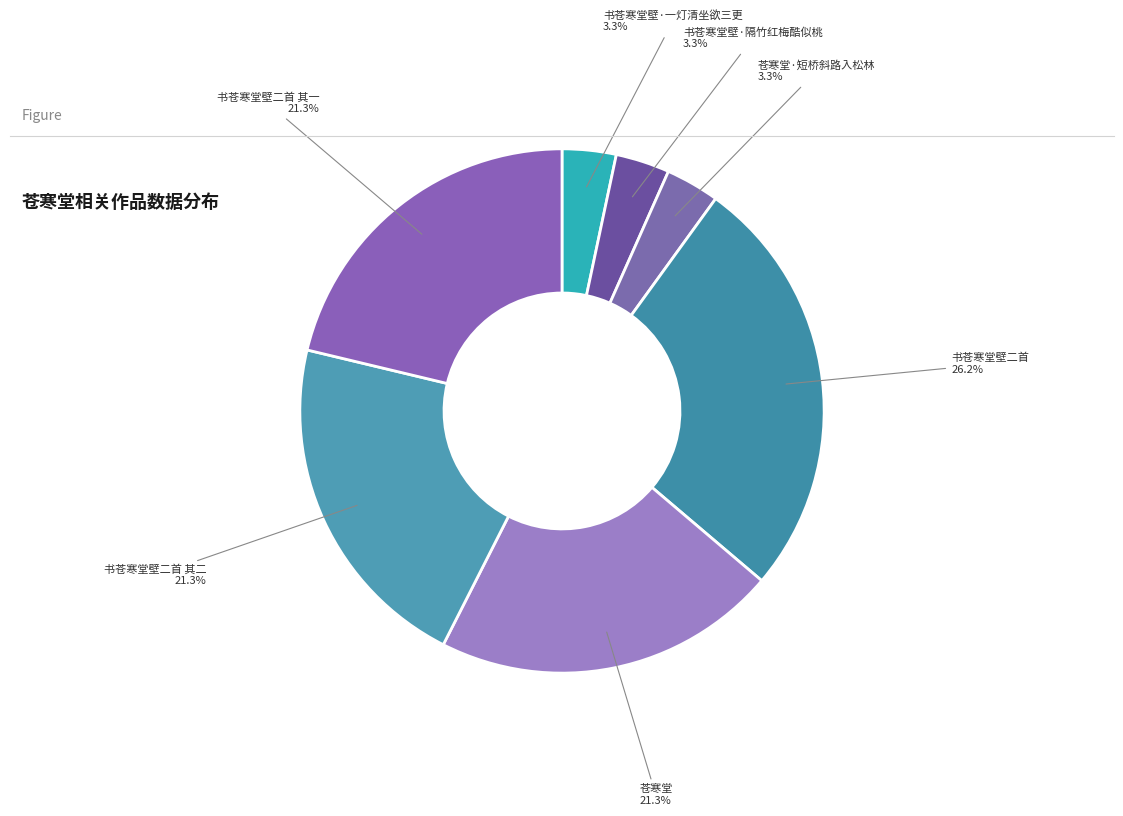

What is the largest slice in the pie chart?

书苍寒堂壁二首